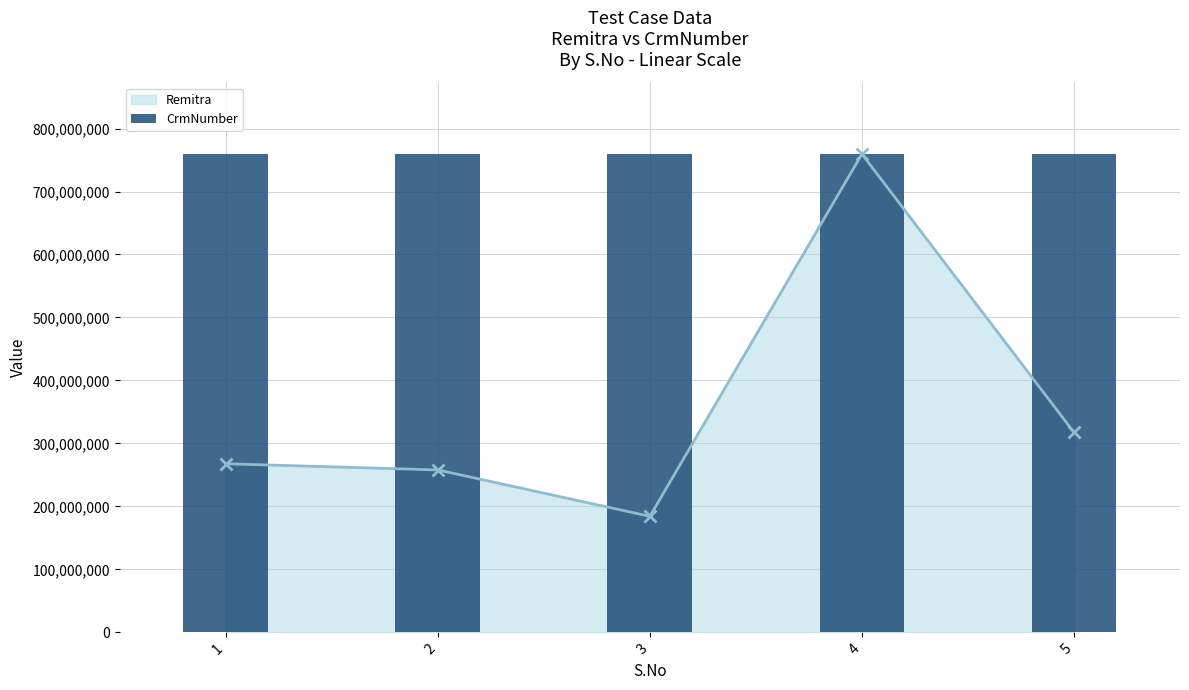

What is the value of the 5th bar from the left?

759369322.0